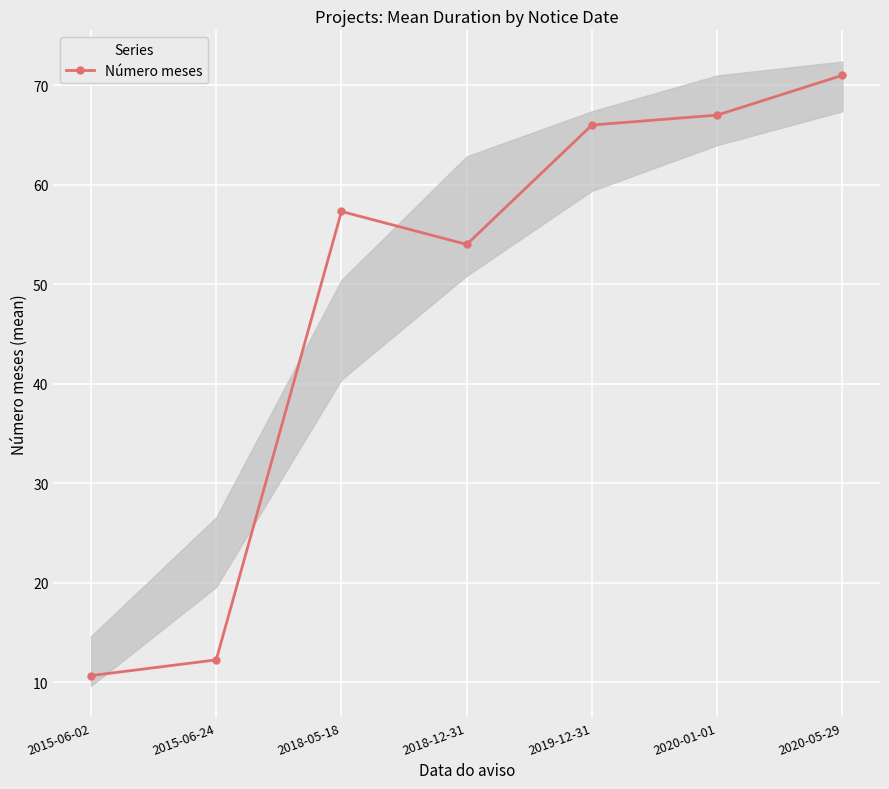

What is the change in value from 2015-06-24 to 2020-01-01?

+54.8